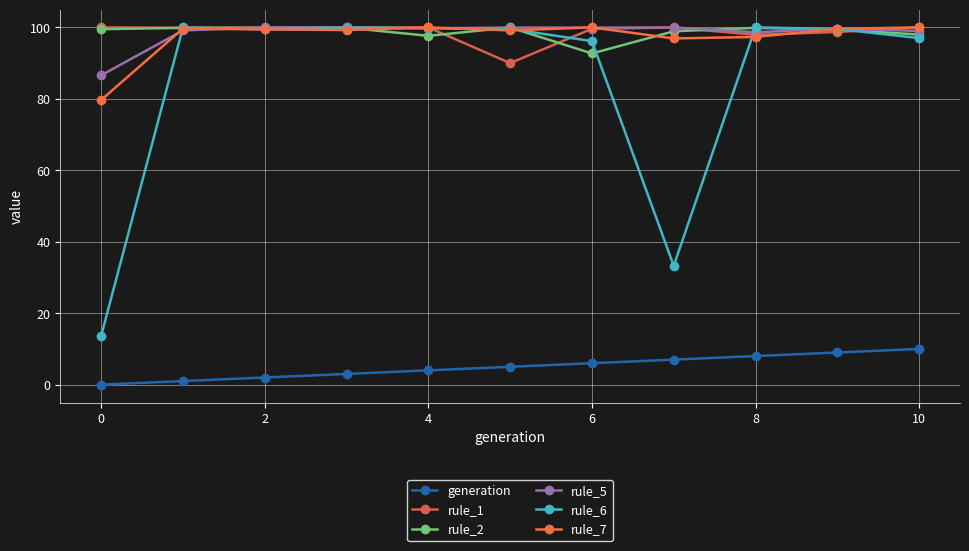

At which category is the sum across all series the highest?

9